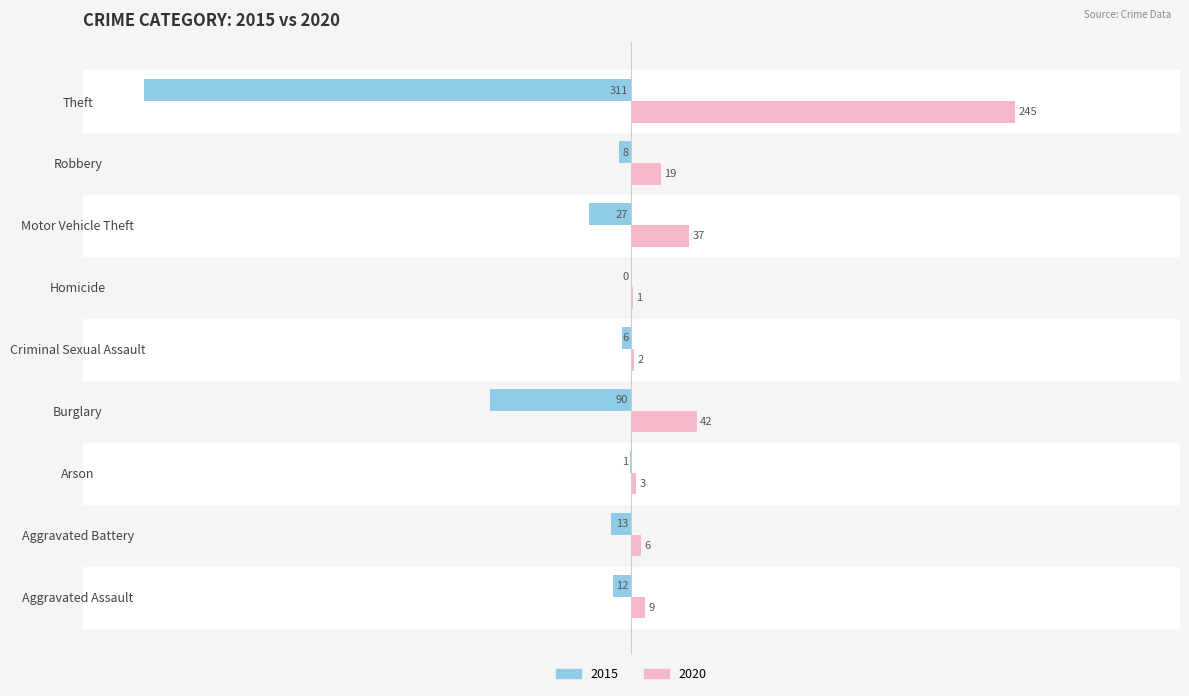

Which series has the largest total across all categories?

2020